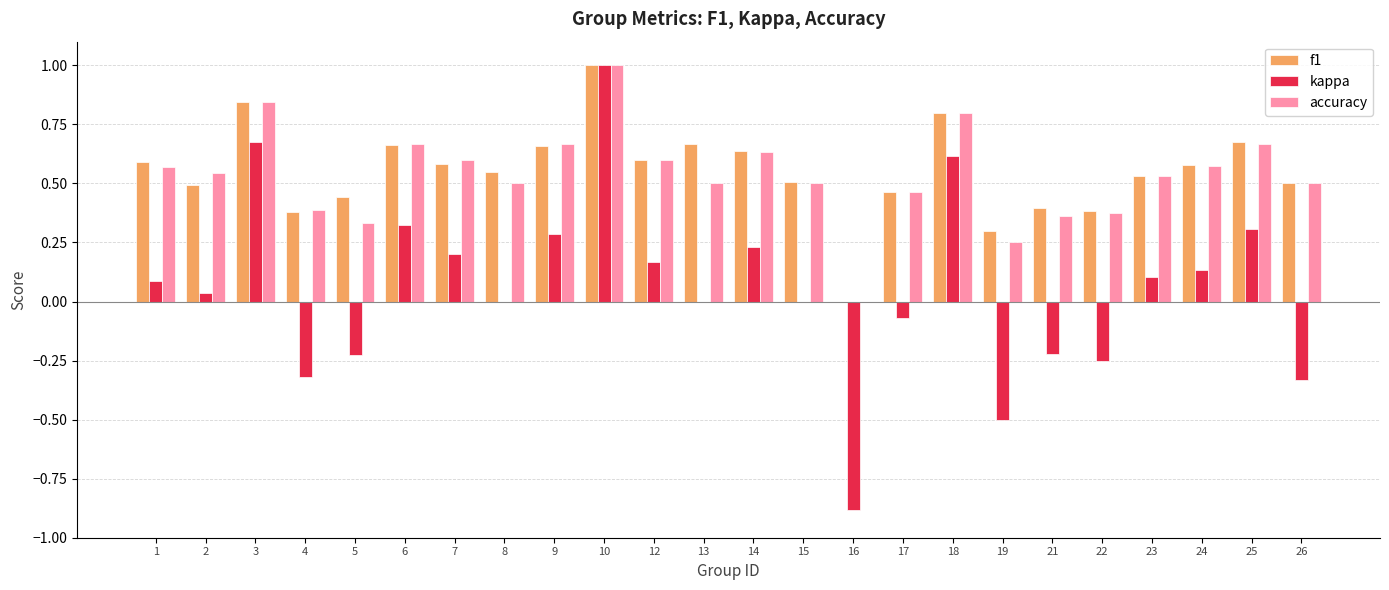

Is the value of kappa at 24 greater than the value of accuracy at 13?

No